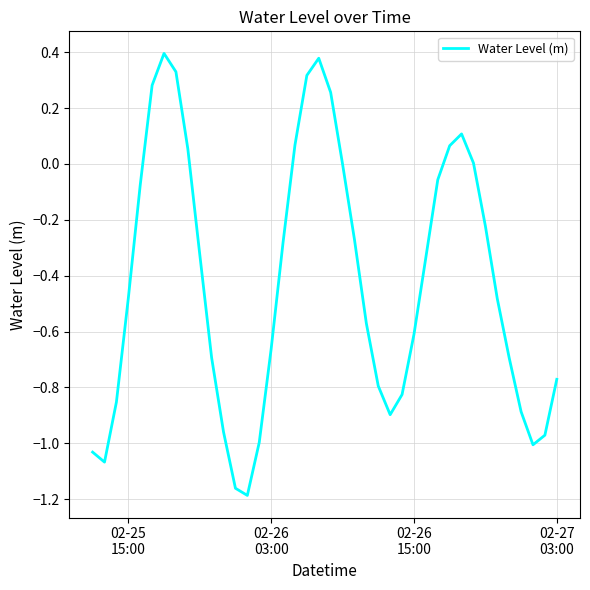

What is the difference between the maximum and minimum values?

1.6